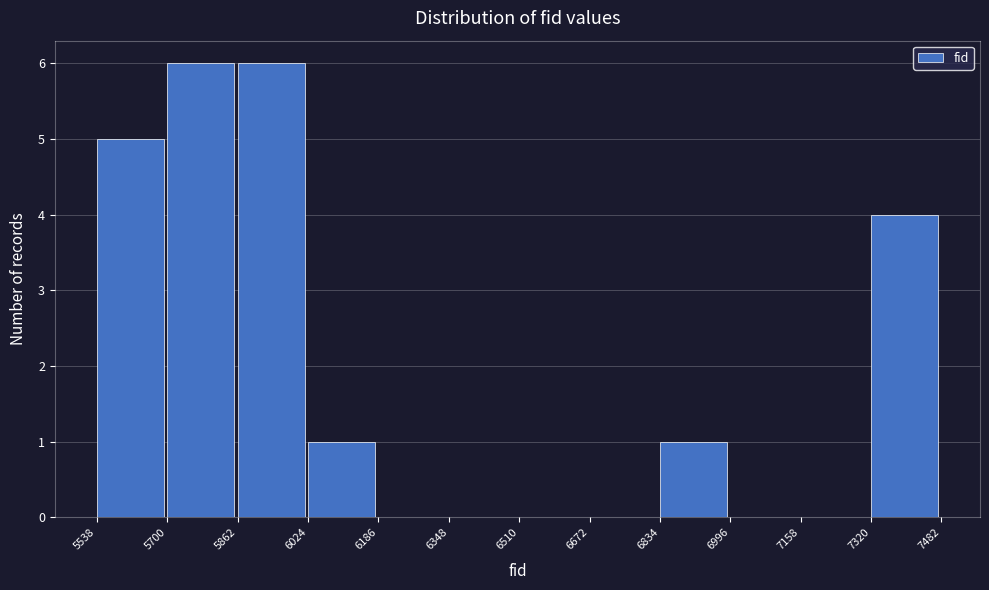

Reading left to right, list every bar in this chart as the range it spans on the x-axis followed by its height. The values are not printed on the chart, so give them approximately, as read against the axis.

5538 to 5700: 5
5700 to 5862: 6
5862 to 6024: 6
6024 to 6186: 1
6186 to 6348: 0
6348 to 6510: 0
6510 to 6672: 0
6672 to 6834: 0
6834 to 6996: 1
6996 to 7158: 0
7158 to 7320: 0
7320 to 7482: 4